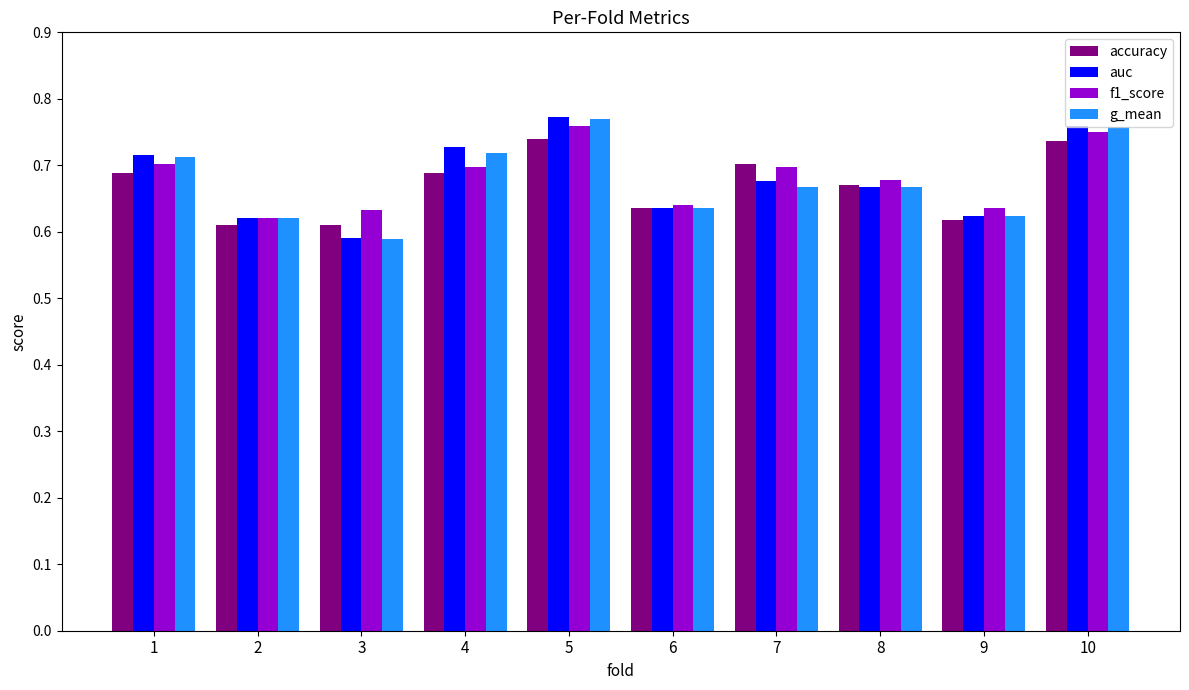

Is it true that auc equals 0.7 at 7?

True